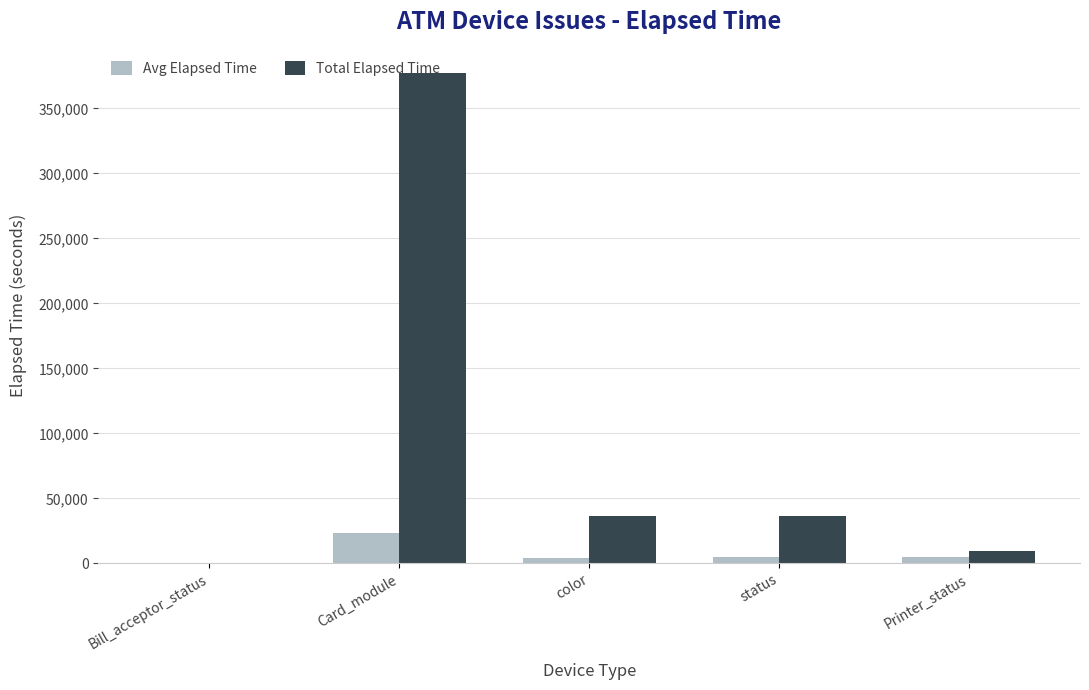

Is the value of Total Elapsed Time at Card_module greater than the value of Avg Elapsed Time at Bill_acceptor_status?

Yes